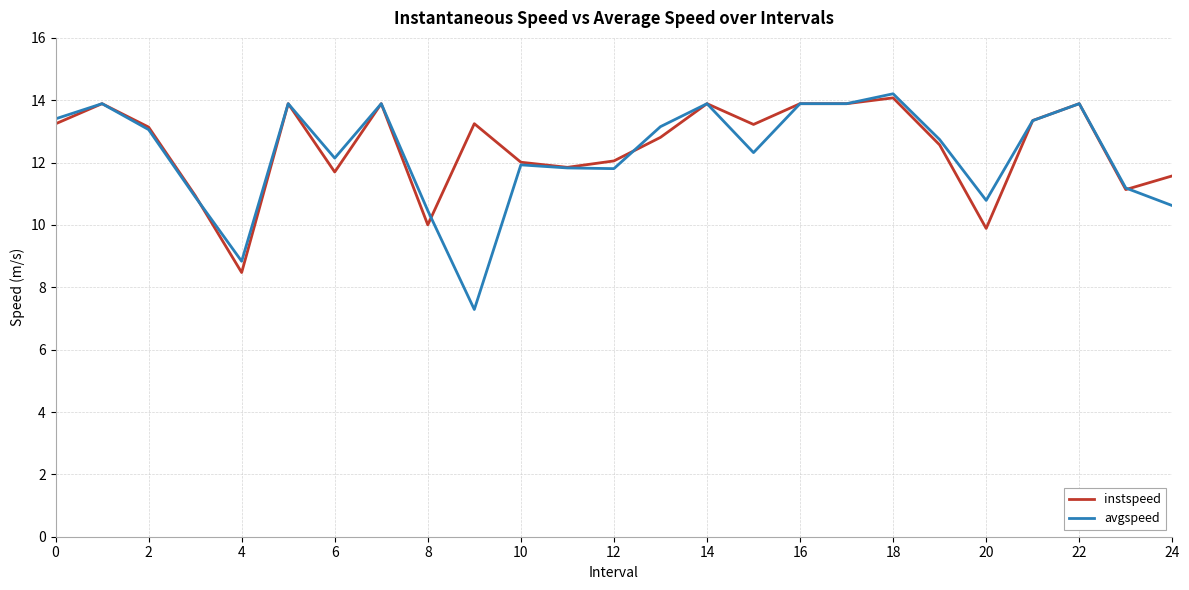

Which series has the widest spread of values?

avgspeed